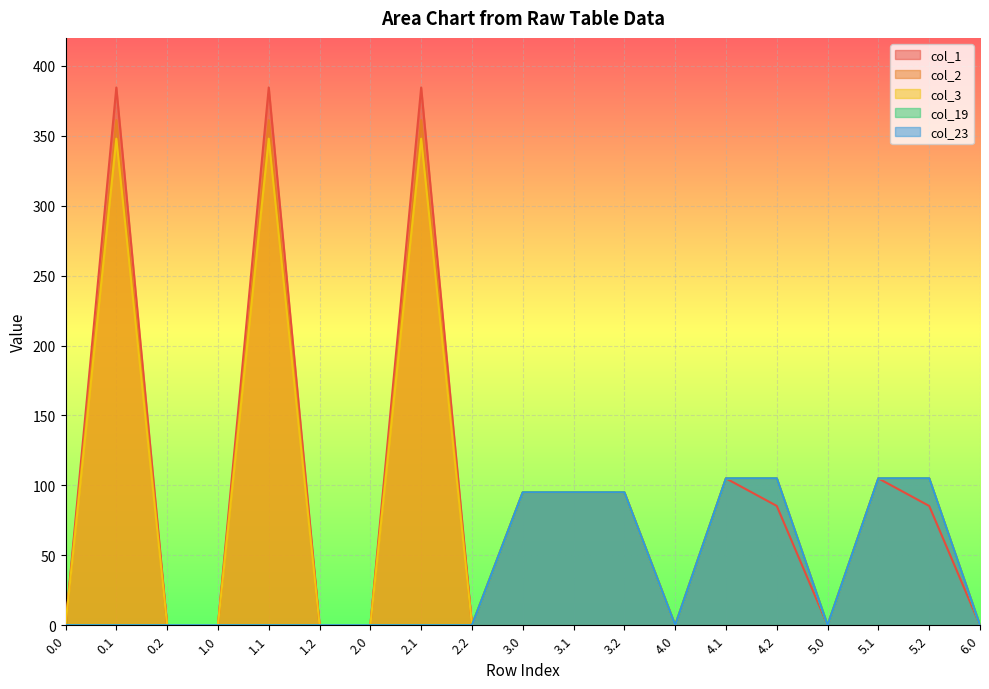

What is the value of the col_1 point at the 14th from the left?

105.0